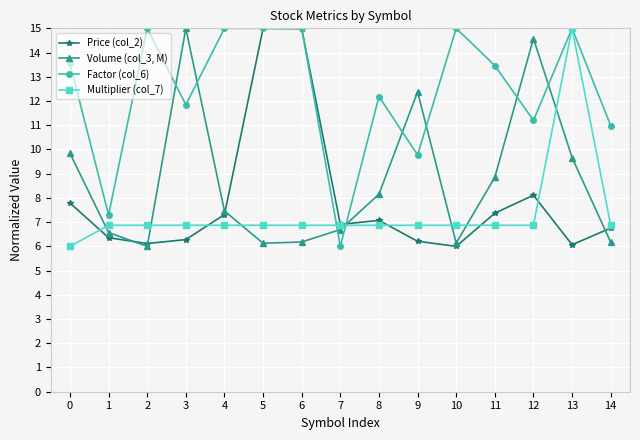

Which series has the largest total across all categories?

Factor (col_6)